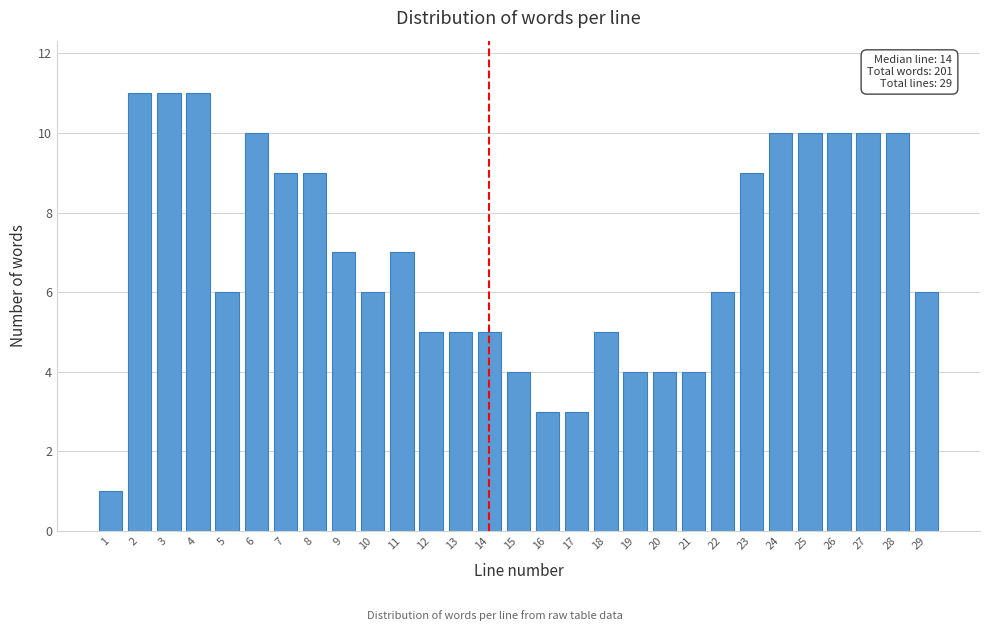

Reading right to left, what are all the values shown in this chart?

29=6	28=10	27=10	26=10	25=10	24=10	23=9	22=6	21=4	20=4	19=4	18=5	17=3	16=3	15=4	14=5	13=5	12=5	11=7	10=6	9=7	8=9	7=9	6=10	5=6	4=11	3=11	2=11	1=1